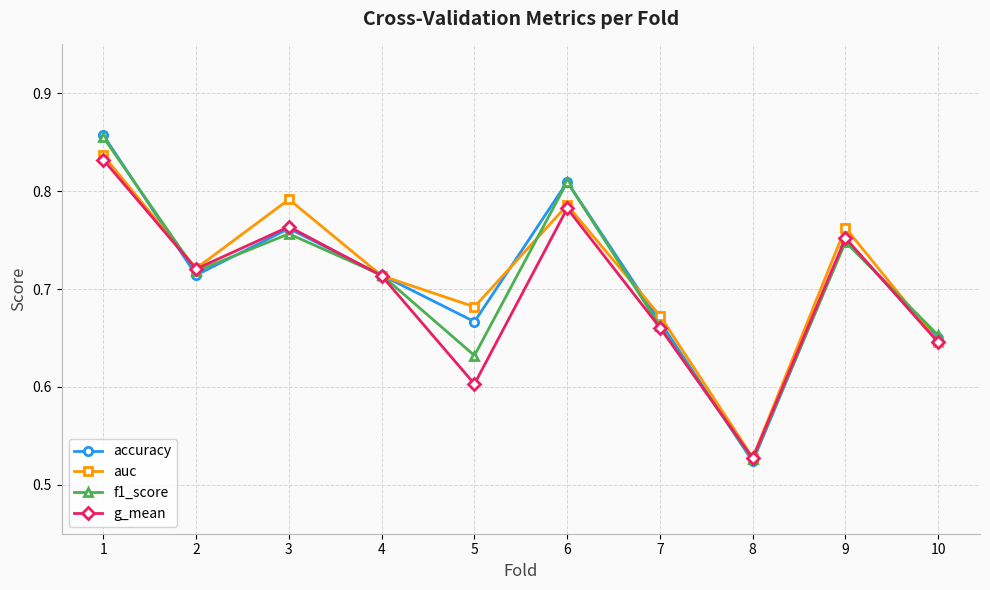

Is the value of accuracy at 1 greater than the value of auc at 9?

Yes